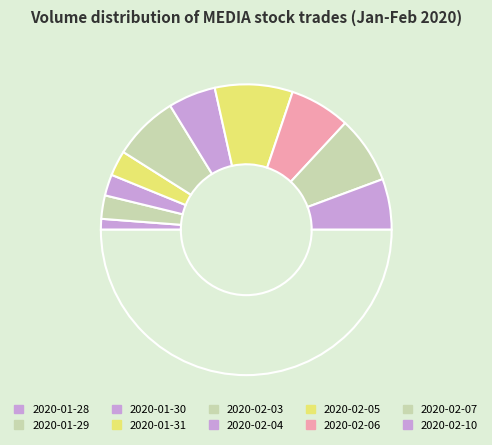

Count the number of slices in the pie.

11